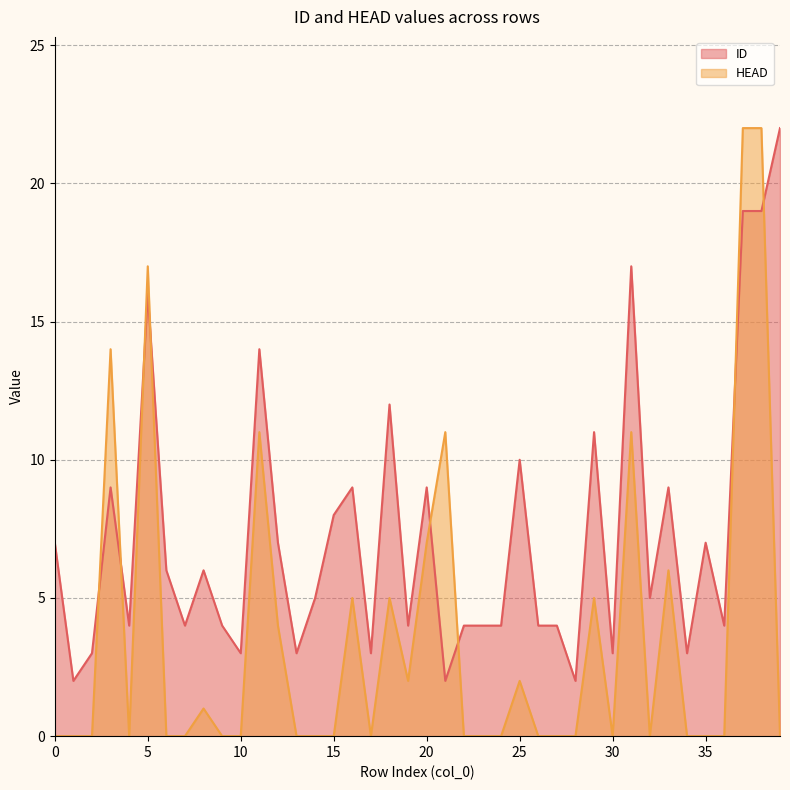

Reading left to right, extract all data points from this chart.

ID: 0=7	1=2	2=3	3=9	4=4	5=16	6=6	7=4	8=6	9=4	10=3	11=14	12=7	13=3	14=5	15=8	16=9	17=3	18=12	19=4	20=9	21=2	22=4	23=4	24=4	25=10	26=4	27=4	28=2	29=11	30=3	31=17	32=5	33=9	34=3	35=7	36=4	37=19	38=19	39=22
HEAD: 0=0	1=0	2=0	3=14	4=0	5=17	6=0	7=0	8=1	9=0	10=0	11=11	12=4	13=0	14=0	15=0	16=5	17=0	18=5	19=2	20=7	21=11	22=0	23=0	24=0	25=2	26=0	27=0	28=0	29=5	30=0	31=11	32=0	33=6	34=0	35=0	36=0	37=22	38=22	39=0